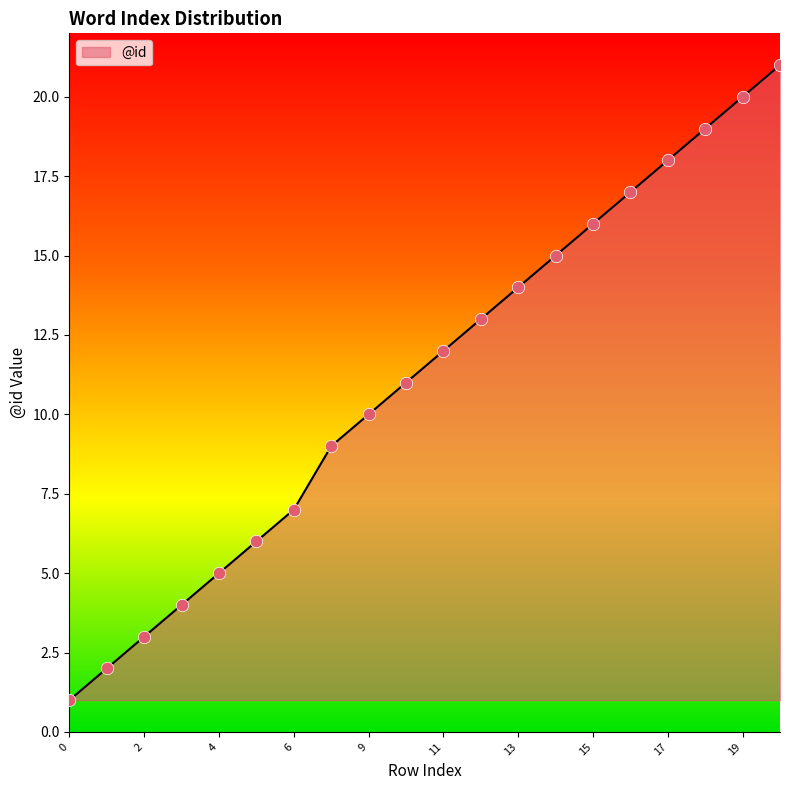

What is the greatest value displayed?

21